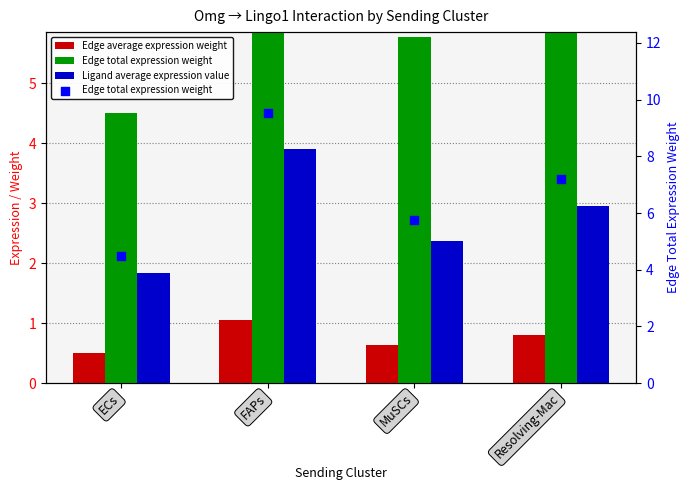

At how many categories does at least one series exceed 2?

4